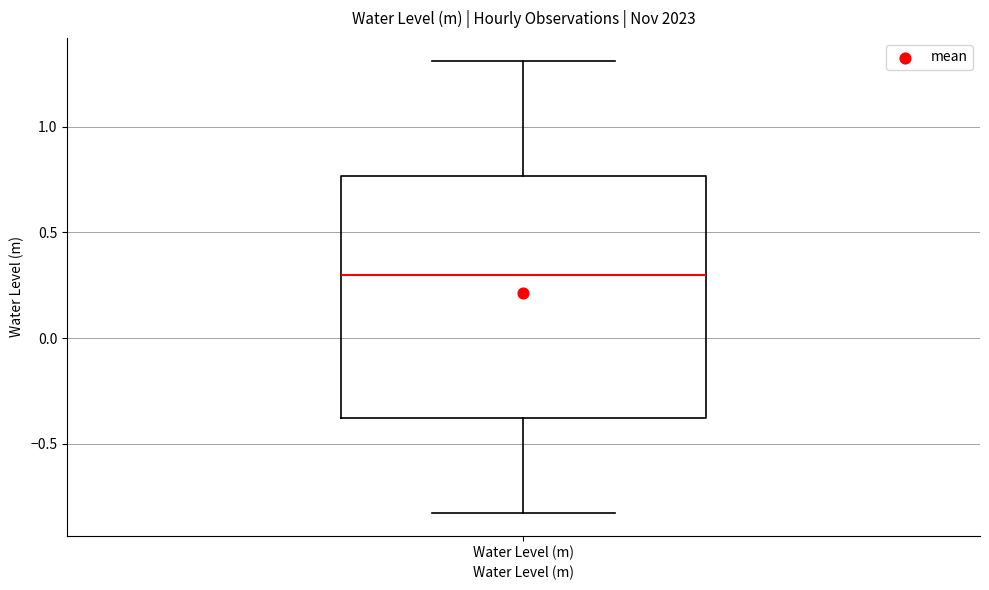

Transcribe this box plot: give where the median line is, the range the box spans, and where the two whiskers end, as read against the y-axis. The values are not printed on the chart, so give them approximately, as read against the axis.

median 0.30, box -0.40 to 0.75, whiskers -0.85 to 1.30